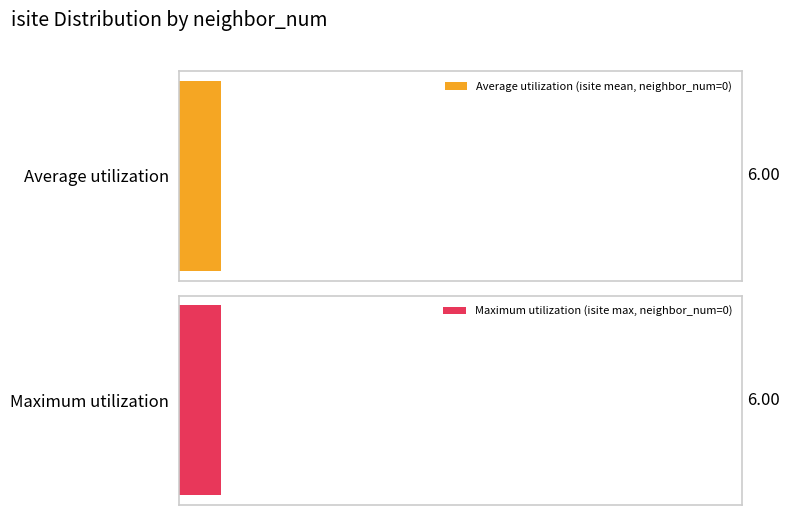

What are all the series names shown in the legend?

Average utilization, Maximum utilization